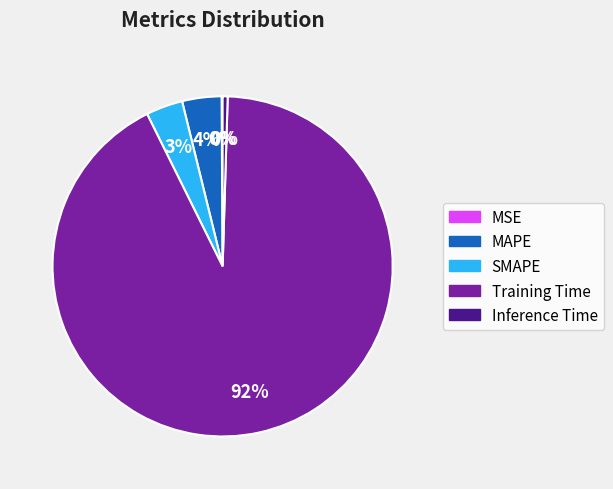

Is it true that Training Time is 99% of the pie?

False